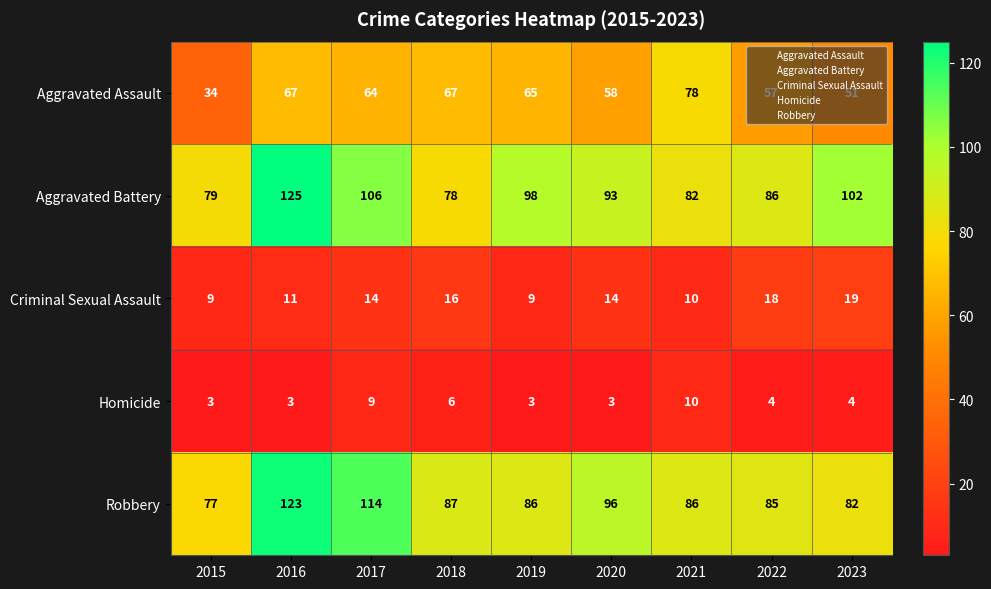

What is the difference between the highest and lowest values at 2023?

98